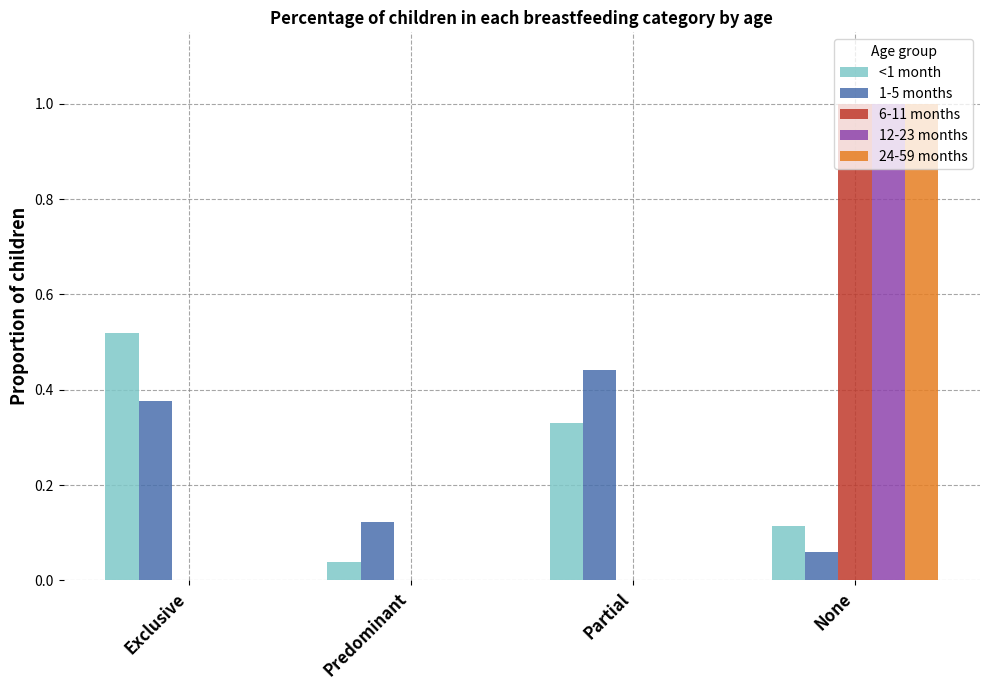

How many distinct data groups are displayed?

5